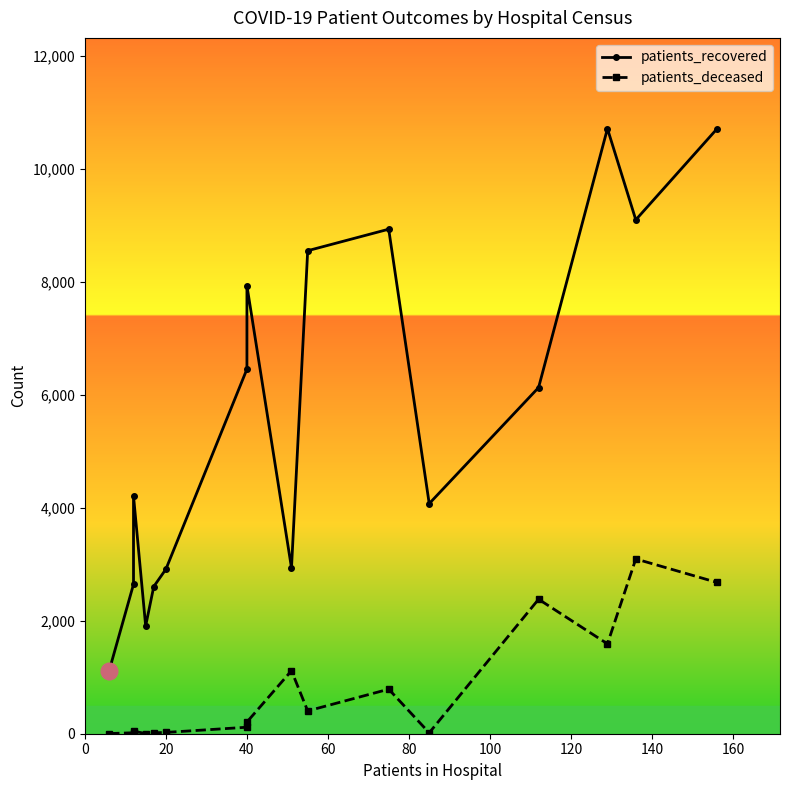

Reading left to right, what are all the values shown in this chart?

patients_recovered: 1119	2647	4212	1909	2607	2915	6458	7936	2937	8556	8937	4076	6132	10718	9103	10711
patients_deceased: 3	17	45	3	16	23	115	207	1116	404	789	16	2382	1592	3096	2681